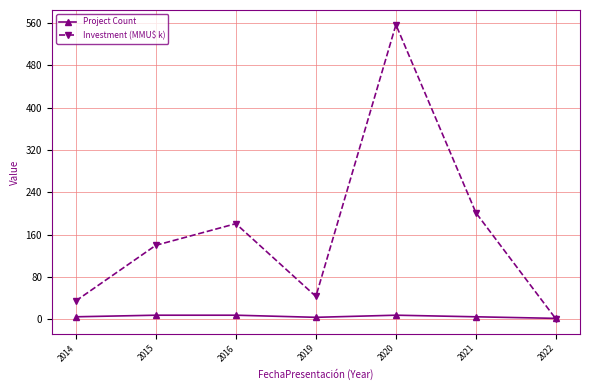

How many data points does each series have?

7